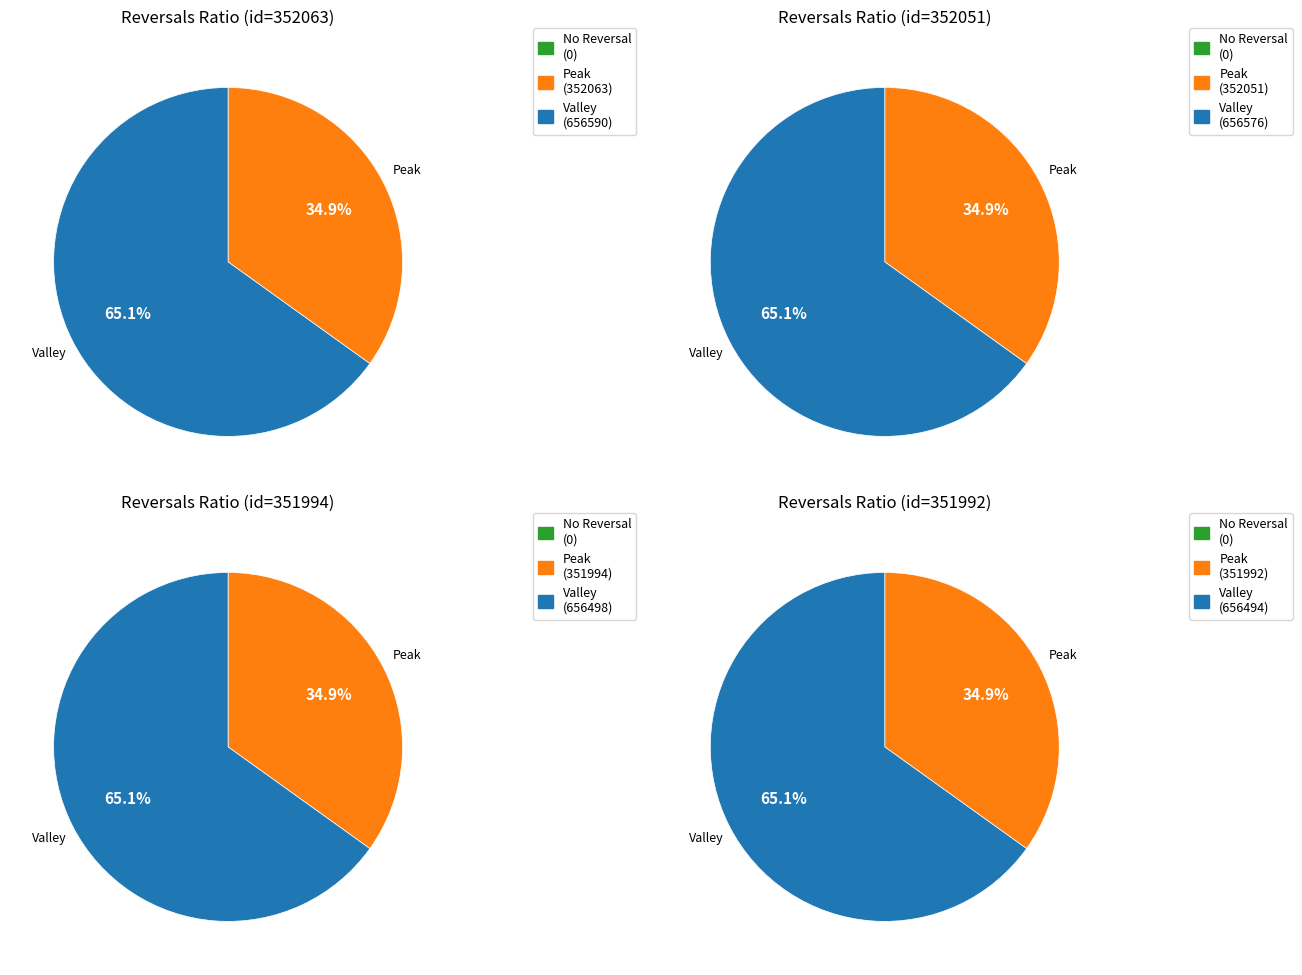

Which slice is the smallest?

352063